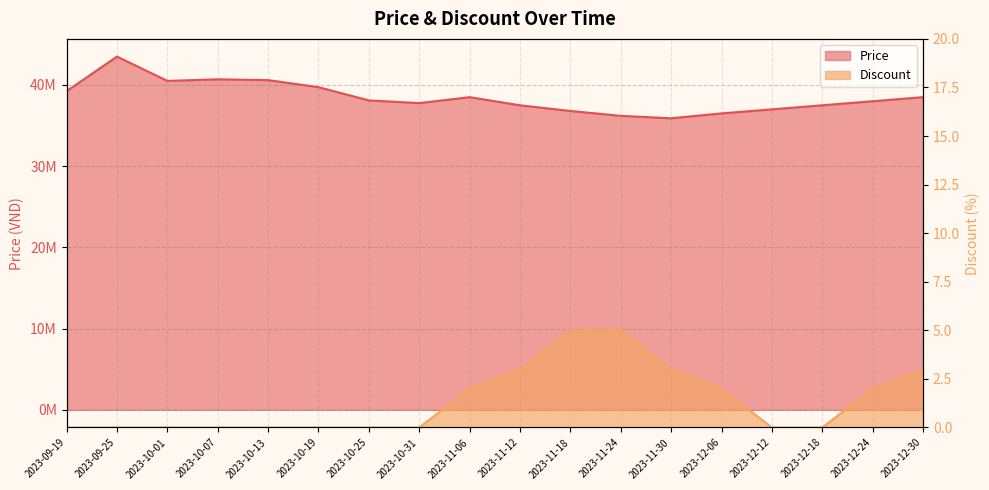

Rank the series by their maximum value, from highest to lowest.

Price, Discount